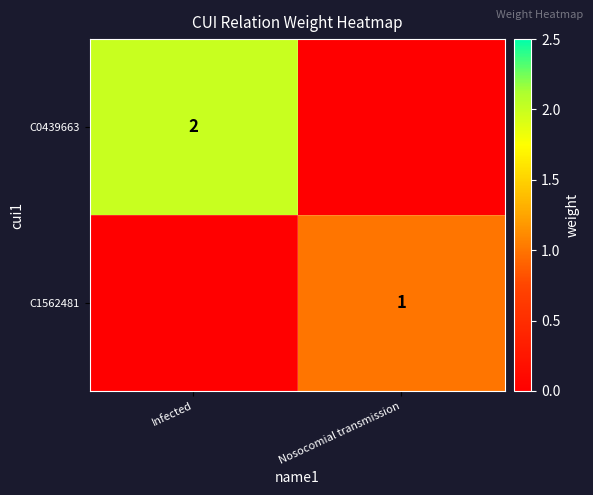

The C0439663 series shows 3 at Infected. True or false?

False